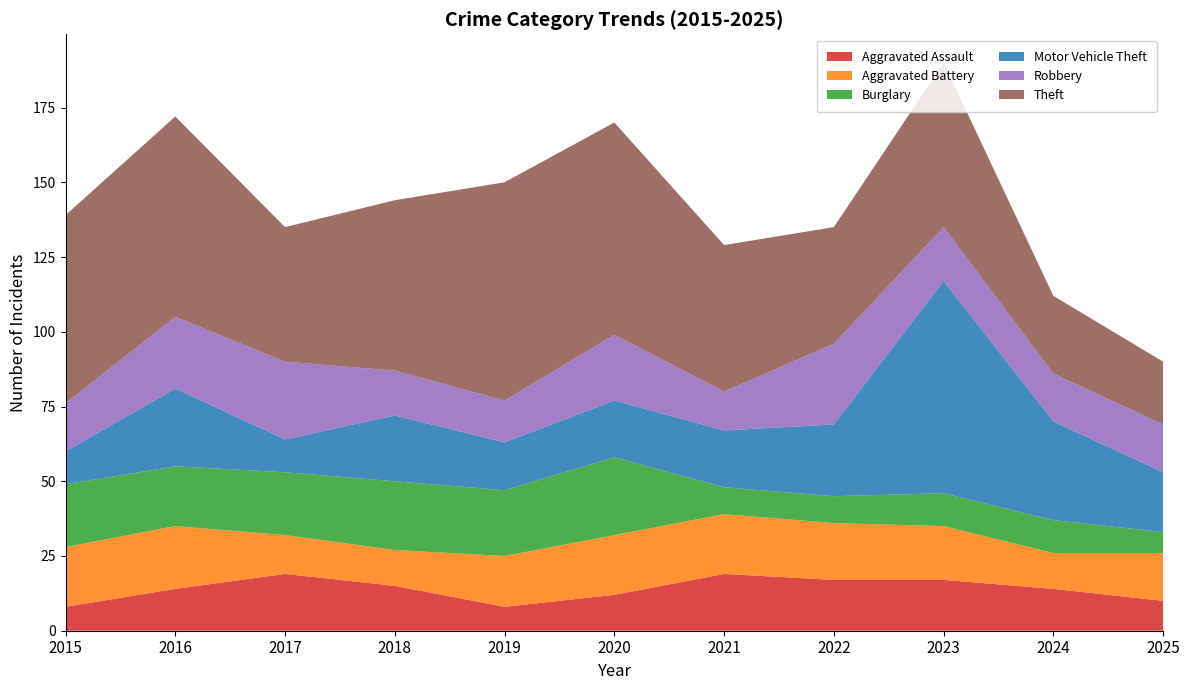

Reading left to right, what are all the values shown in this chart?

Aggravated Assault: 8	14	19	15	8	12	19	17	17	14	10
Aggravated Battery: 20	21	13	12	17	20	20	19	18	12	16
Burglary: 21	20	21	23	22	26	9	9	11	11	7
Motor Vehicle Theft: 11	26	11	22	16	19	19	24	71	33	20
Robbery: 16	24	26	15	14	22	13	27	18	16	16
Theft: 63	67	45	57	73	71	49	39	55	26	21